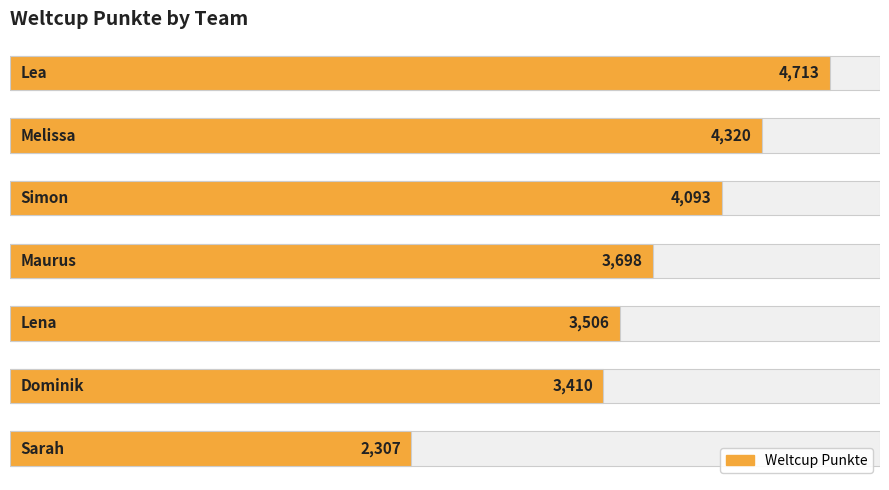

Is it true that the value at 1 is 4320?

True